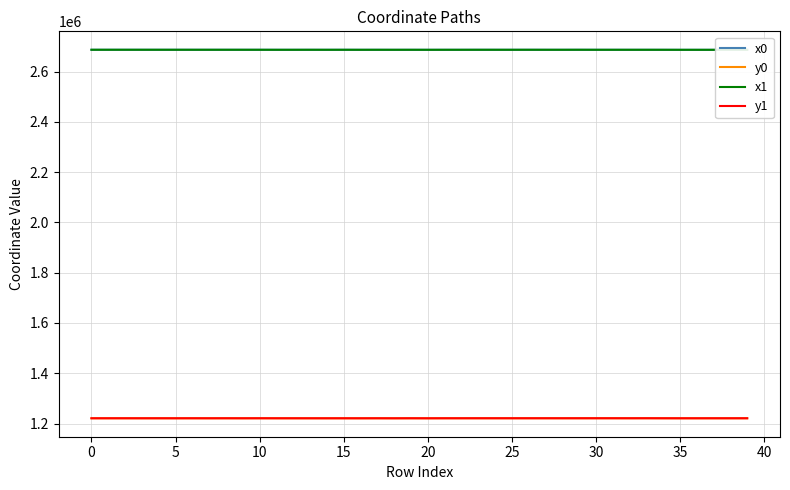

What is the maximum value for y1?

1221245.8